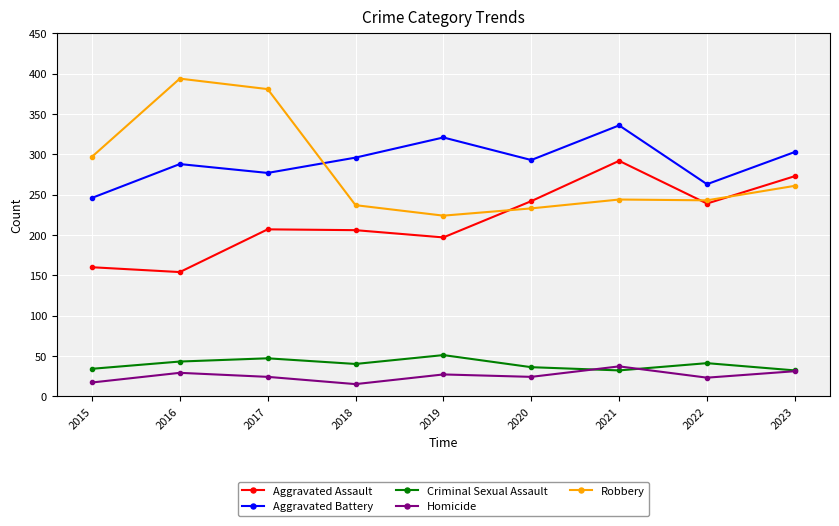

At 2015, list the series in order from smallest to largest.

Homicide, Criminal Sexual Assault, Aggravated Assault, Aggravated Battery, Robbery